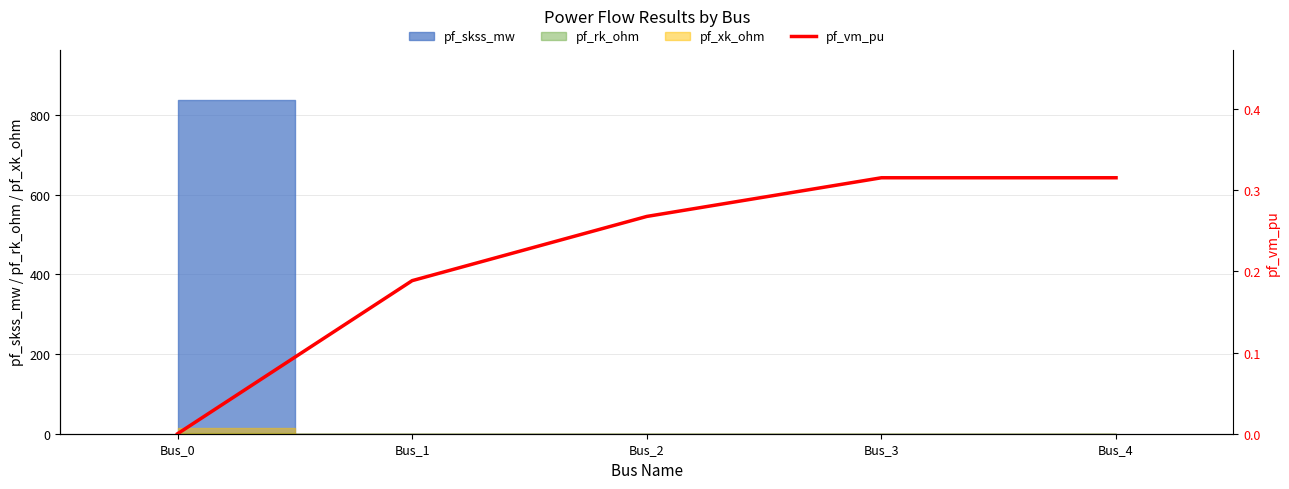

What is the average value?

0.2